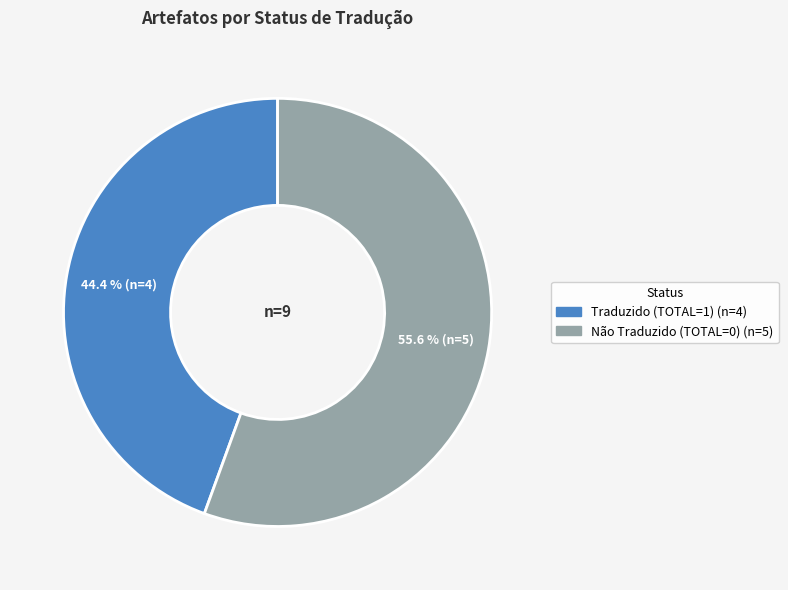

Does any single category account for the majority?

Yes